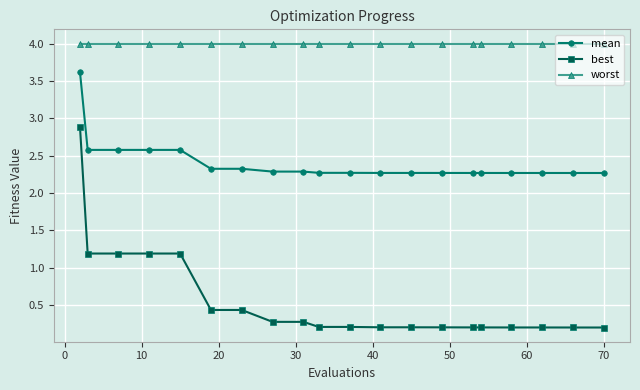

True or false: mean and best intersect in this chart.

False